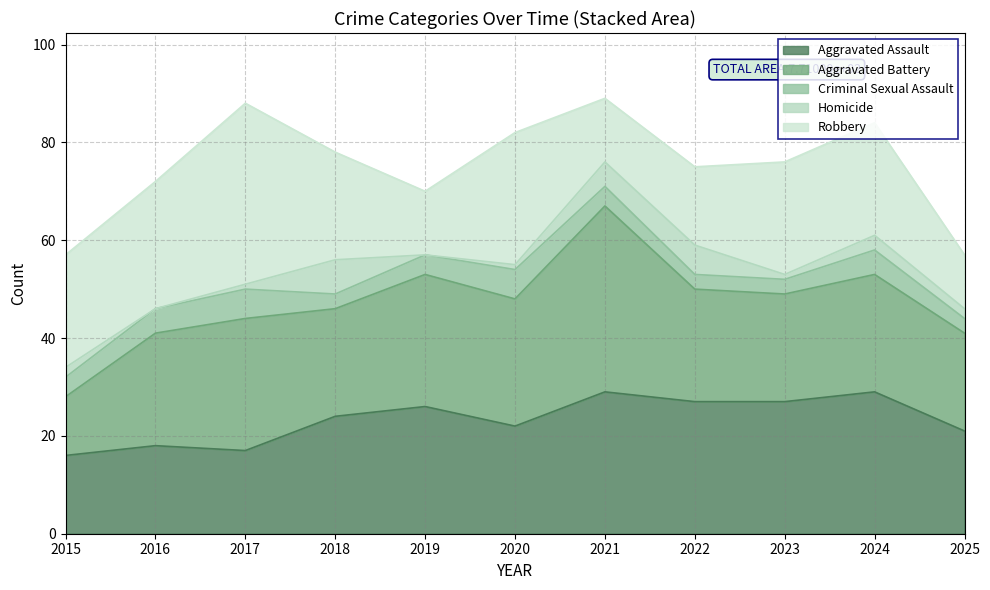

Which category has the highest value across all series?

2021